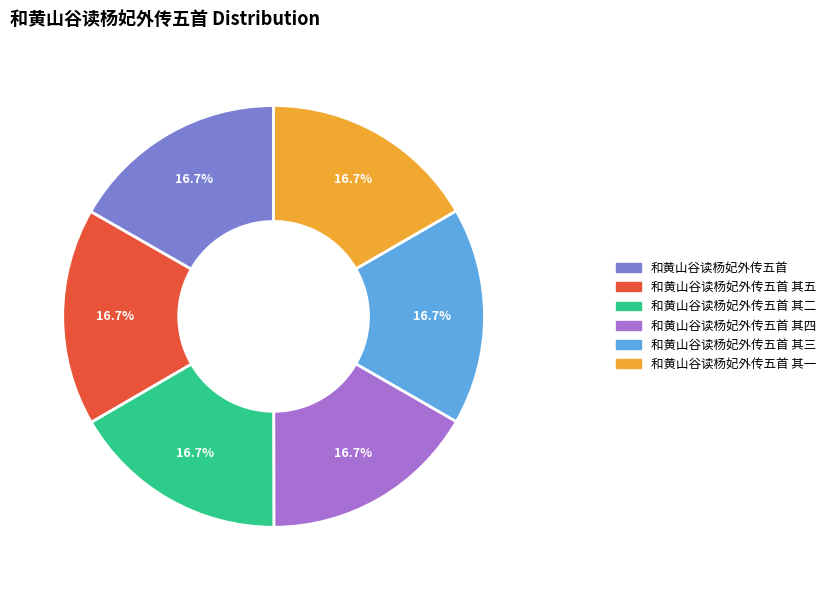

Is there a majority slice in this chart?

No